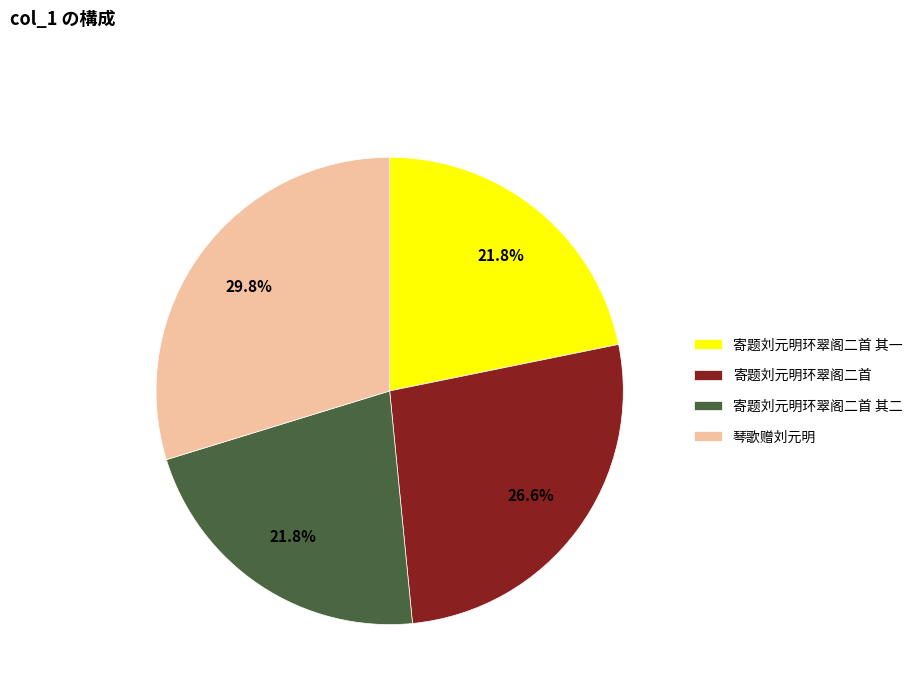

Combined, what portion of the pie is 寄题刘元明环翠阁二首 and 寄题刘元明环翠阁二首 其一?

48.4%